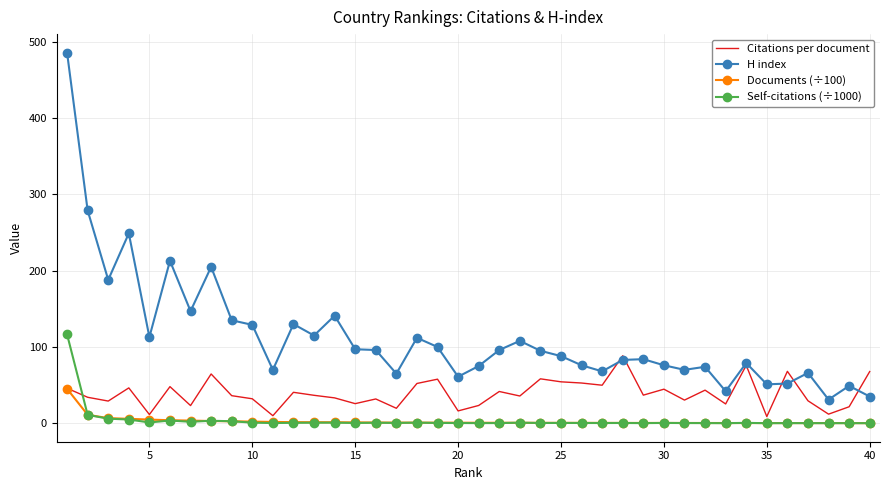

What is the lowest value of the H index series?

31.0